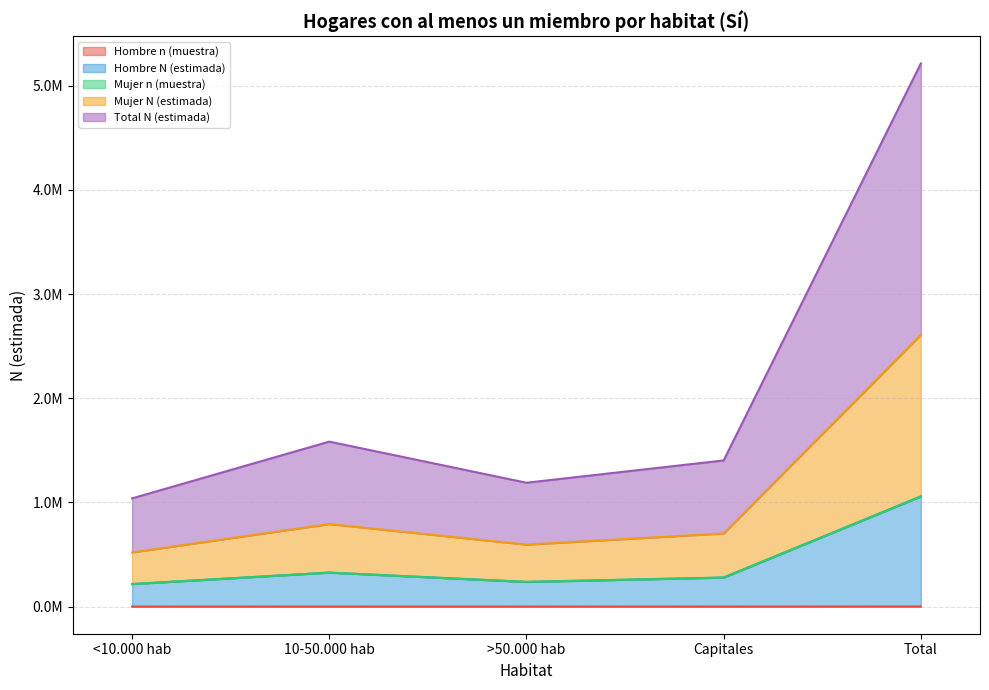

What position from the left is Total?

5